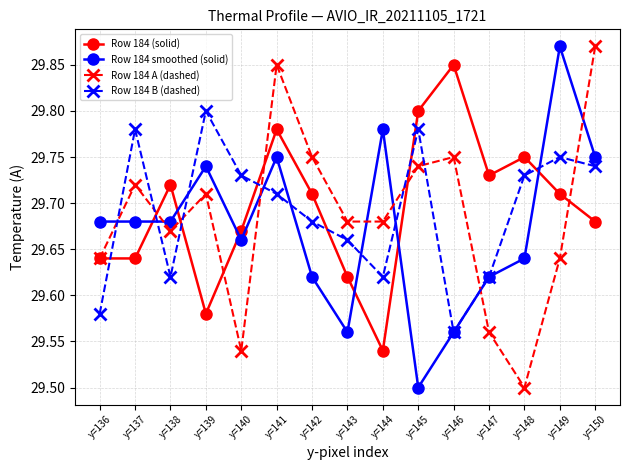

The value of Row 184 smoothed (solid) at y=143 is 19.1. True or false?

False